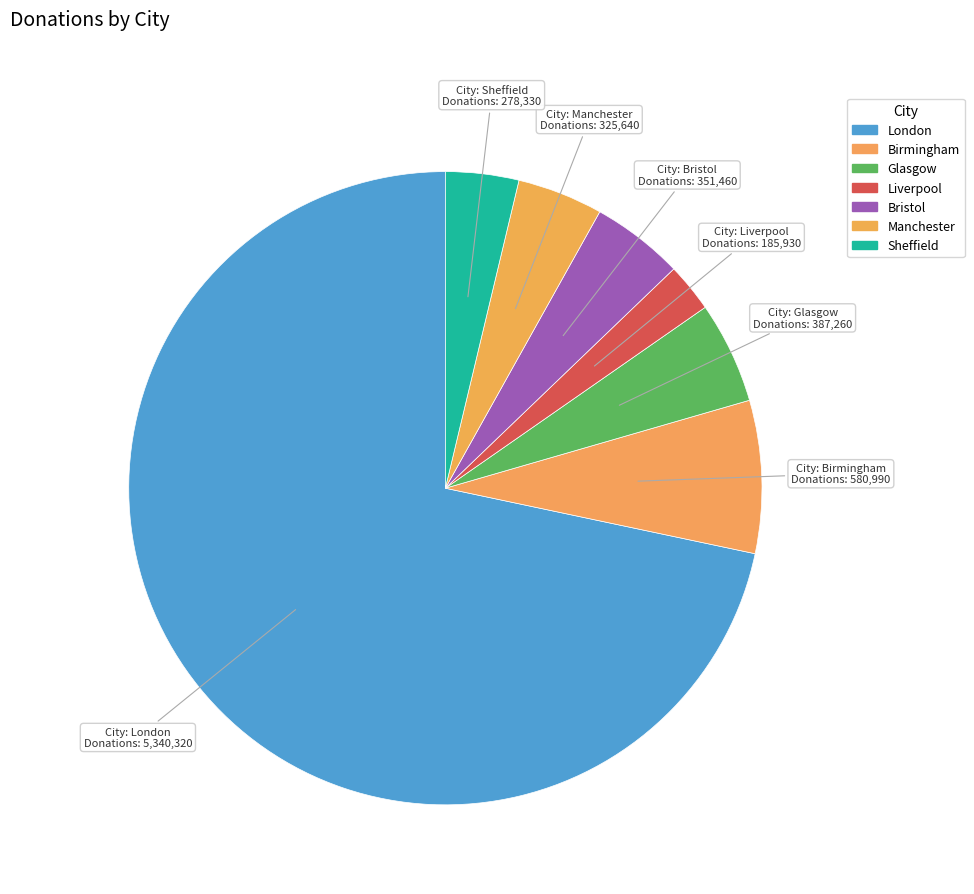

To the nearest percent, what percentage of the pie is Manchester?

4%